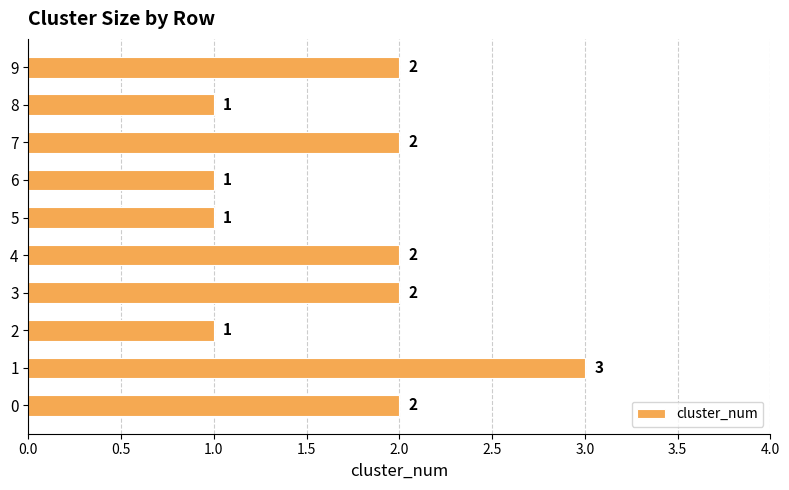

The value at 0 is 1. True or false?

False